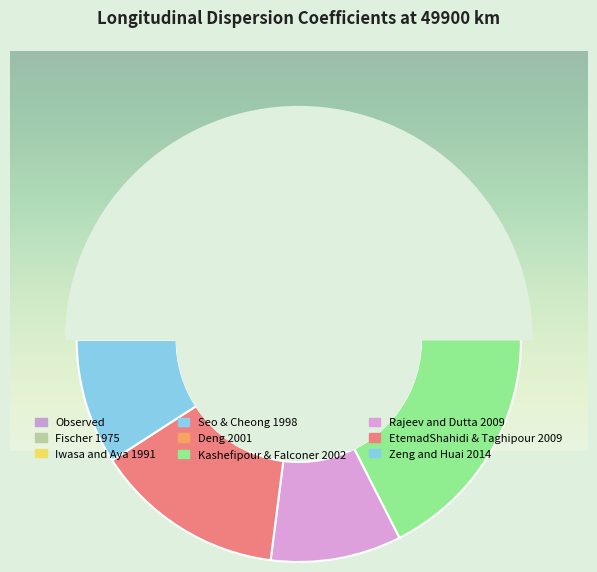

To the nearest percent, what portion does Observed represent?

12%